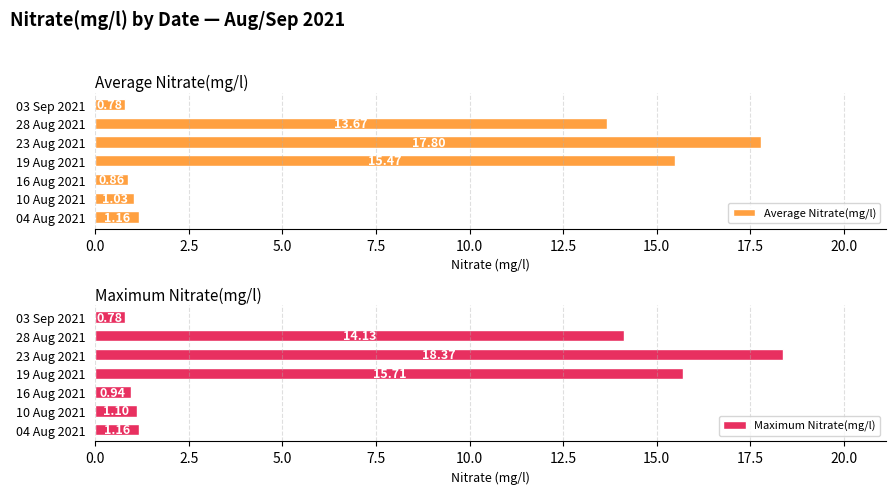

What is the difference between the Average Nitrate(mg/l) values at 04 Aug 2021 and 16 Aug 2021?

0.3